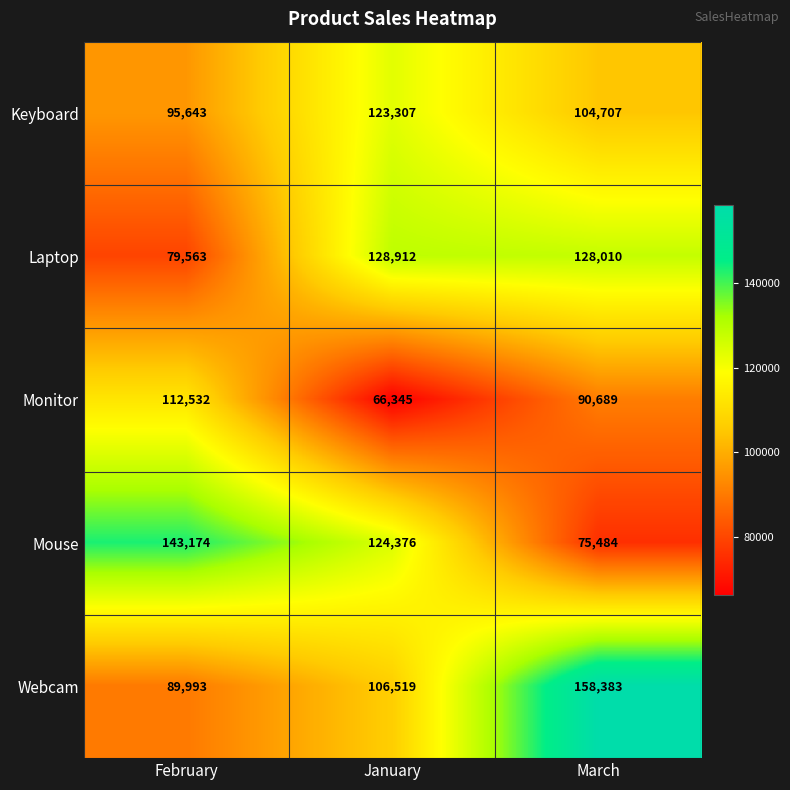

Which category has the lowest value across all series?

January